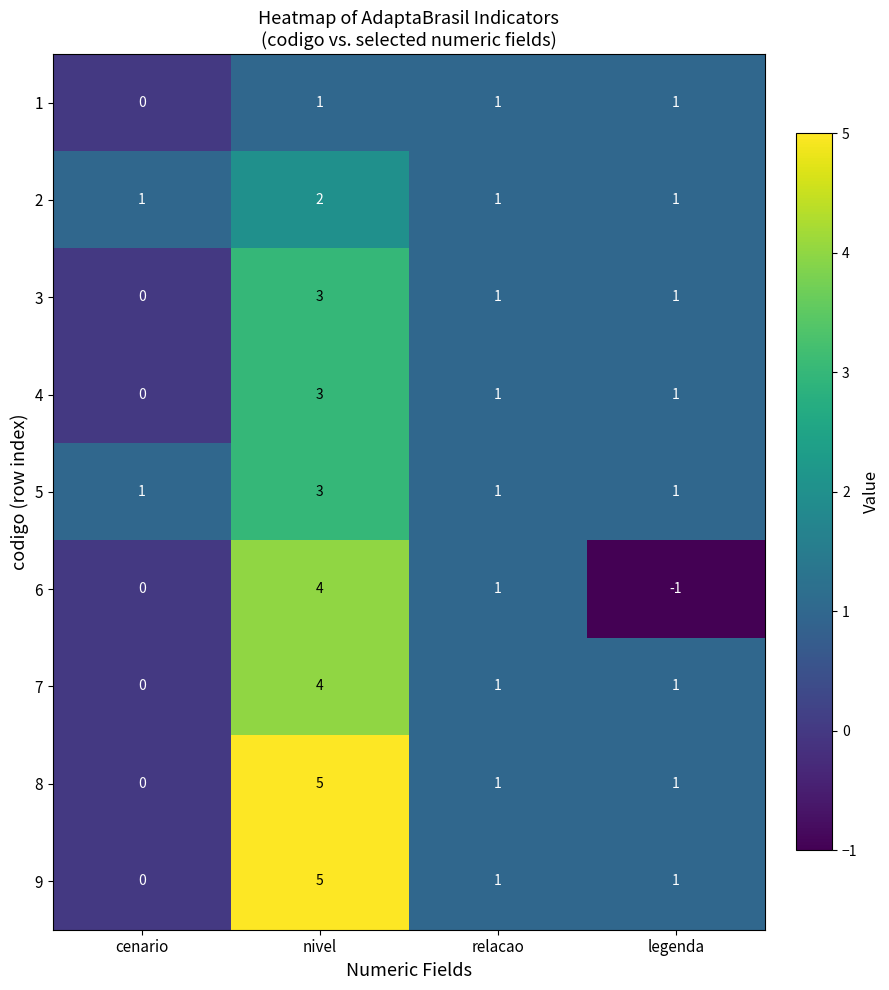

What is the difference between the 7 values at nivel and legenda?

3